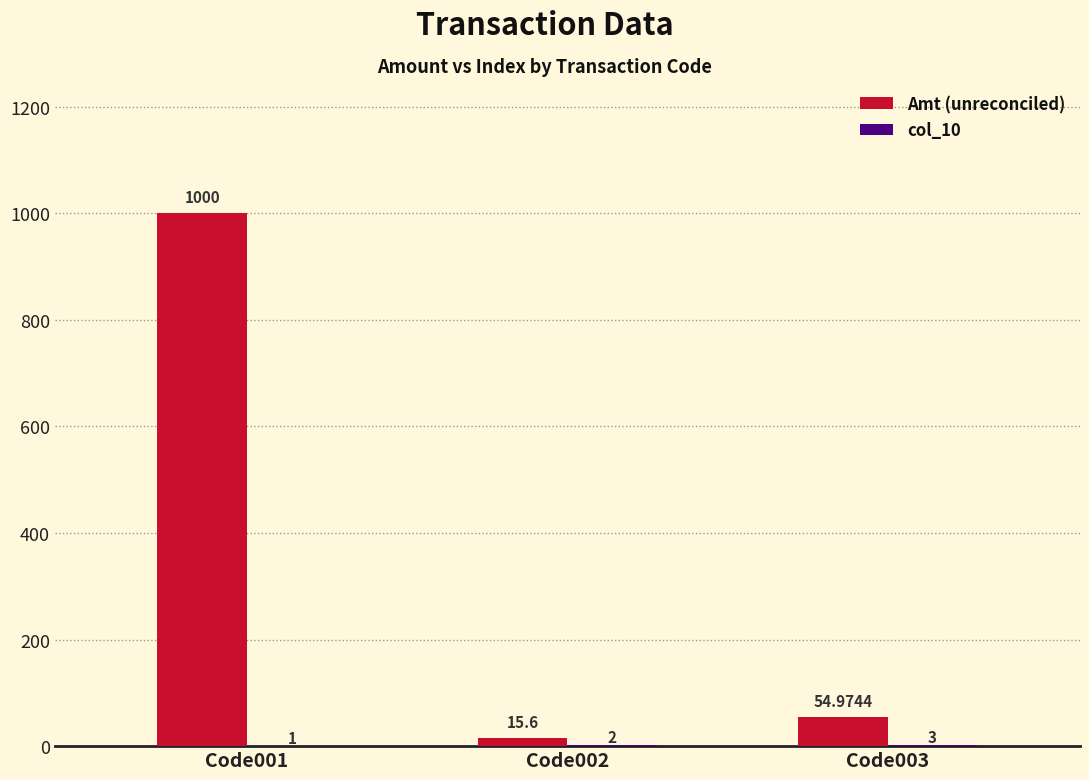

Which series has the largest total across all categories?

Amt (unreconciled)